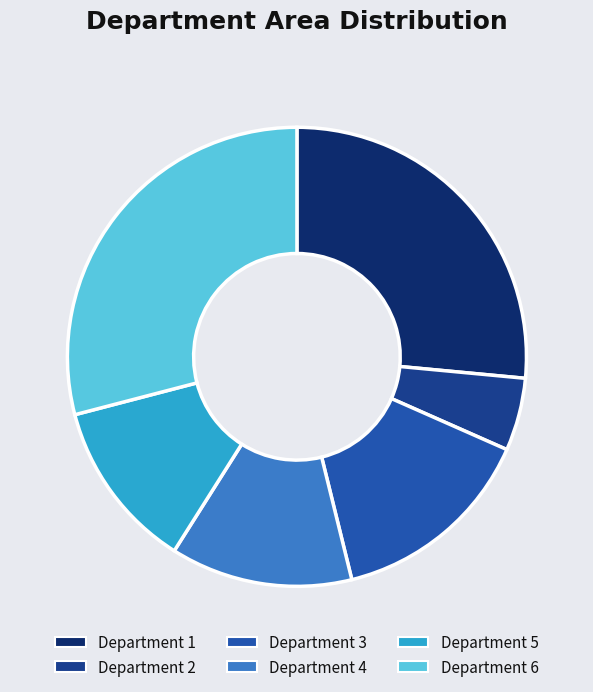

Which slice is the smallest?

Department 2